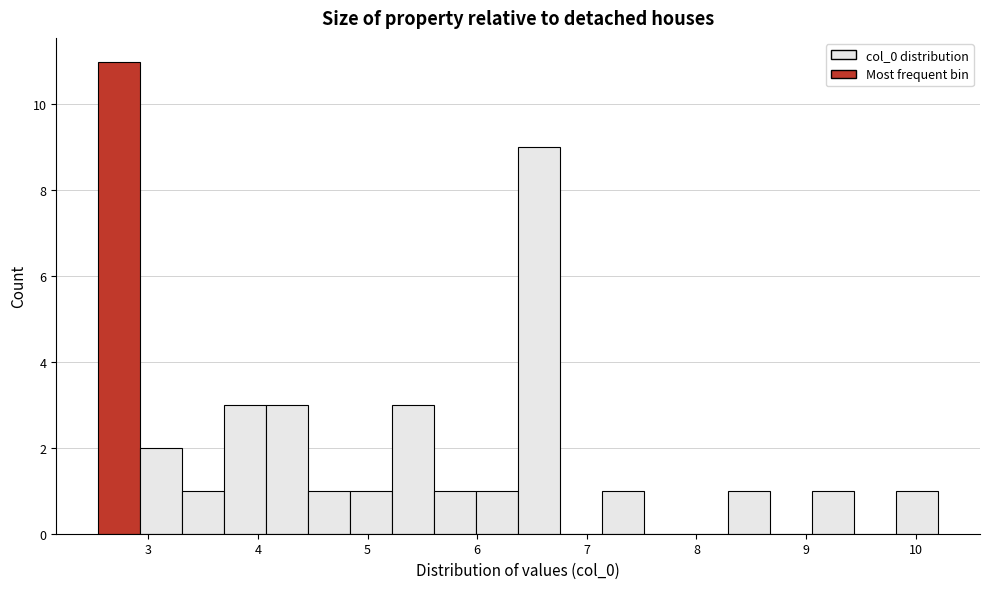

Read against the x-axis, roughly where is the centre of the tallest bar?

2.7